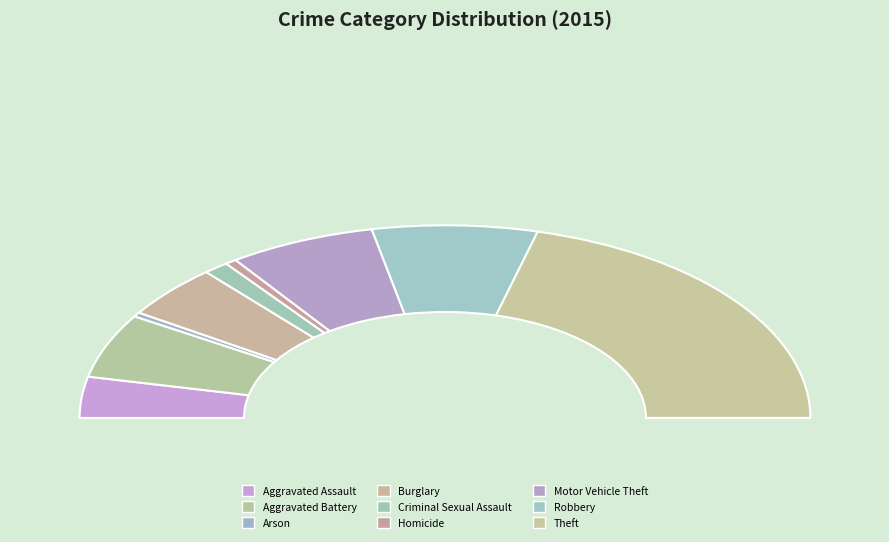

Count the number of slices in the pie.

9